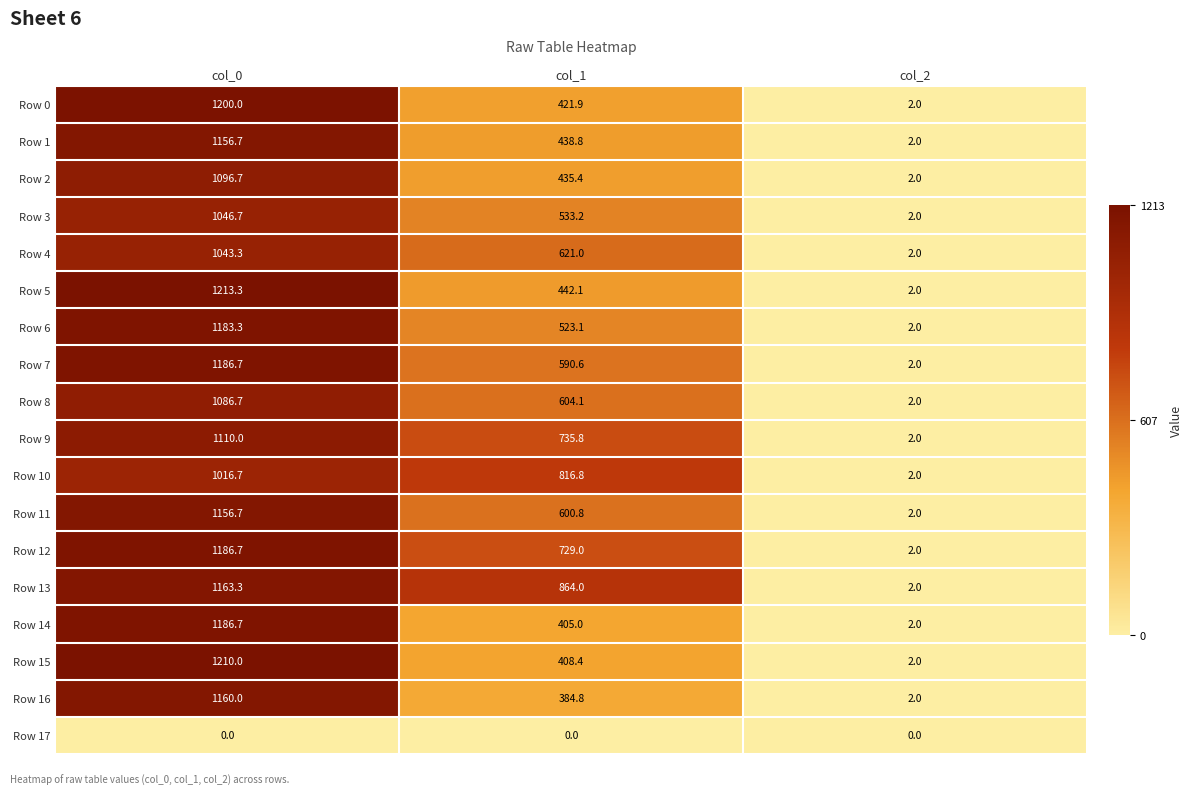

Rank the categories by Row 0 value from lowest to highest.

col_2, col_1, col_0